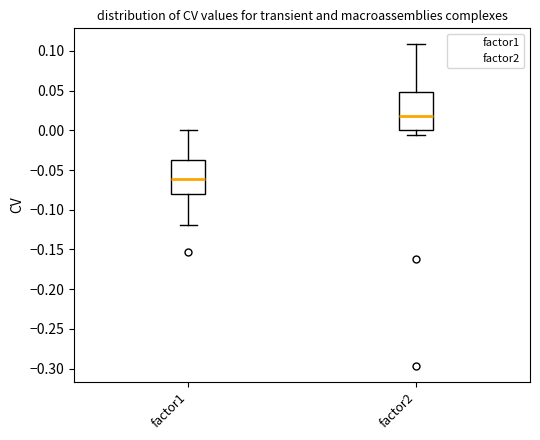

Reading left to right, read every box against the y-axis: the position of its median line, the range the box covers, and the ends of its whiskers. The values are not printed on the chart, so give them approximately, as read against the axis.

factor1: median -0.060, box -0.080 to -0.040, whiskers -0.120 to 0.000
factor2: median 0.020, box 0.000 to 0.050, whiskers -0.005 to 0.110